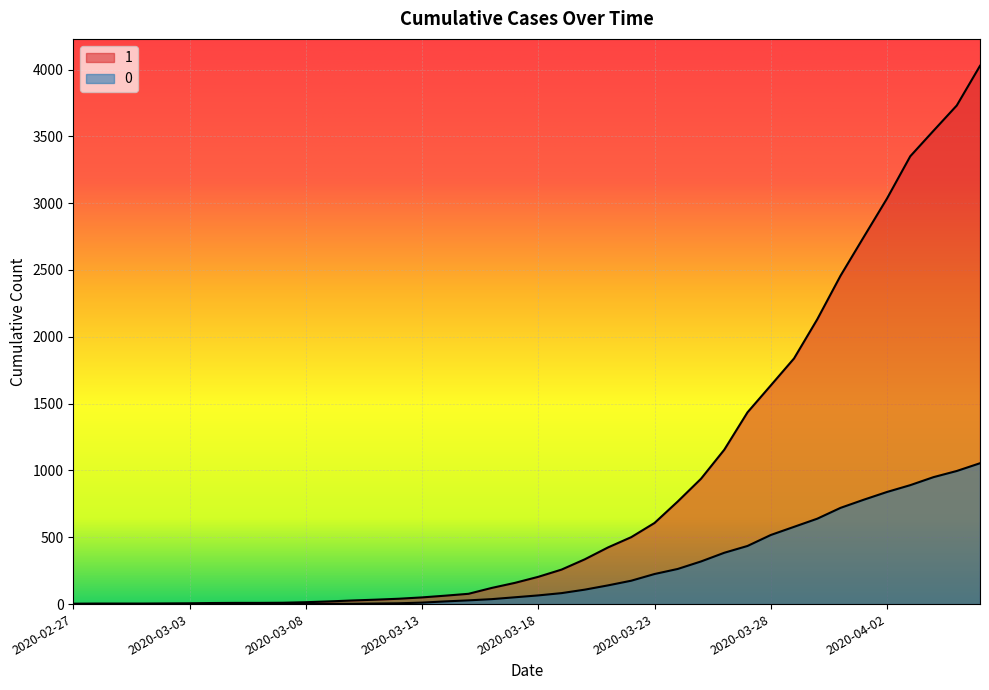

List the labels in order of 1 value, largest first.

2020-04-06, 2020-04-05, 2020-04-04, 2020-04-03, 2020-04-02, 2020-04-01, 2020-03-31, 2020-03-30, 2020-03-29, 2020-03-28, 2020-03-27, 2020-03-26, 2020-03-25, 2020-03-24, 2020-03-23, 2020-03-22, 2020-03-21, 2020-03-20, 2020-03-19, 2020-03-18, 2020-03-17, 2020-03-16, 2020-03-15, 2020-03-14, 2020-03-13, 2020-03-12, 2020-03-11, 2020-03-10, 2020-03-09, 2020-03-08, 2020-03-07, 2020-03-05, 2020-03-06, 2020-03-04, 2020-03-03, 2020-03-02, 2020-02-28, 2020-02-29, 2020-03-01, 2020-02-27